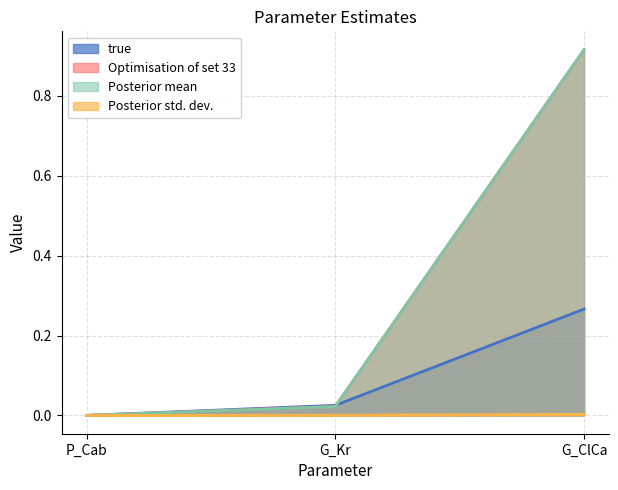

What is the difference between the Optimisation of set 33 values at G_ClCa and P_Cab?

0.9